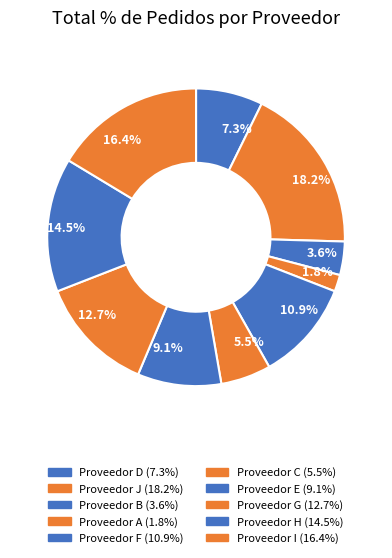

Which category has the smallest portion of the pie?

1.8%